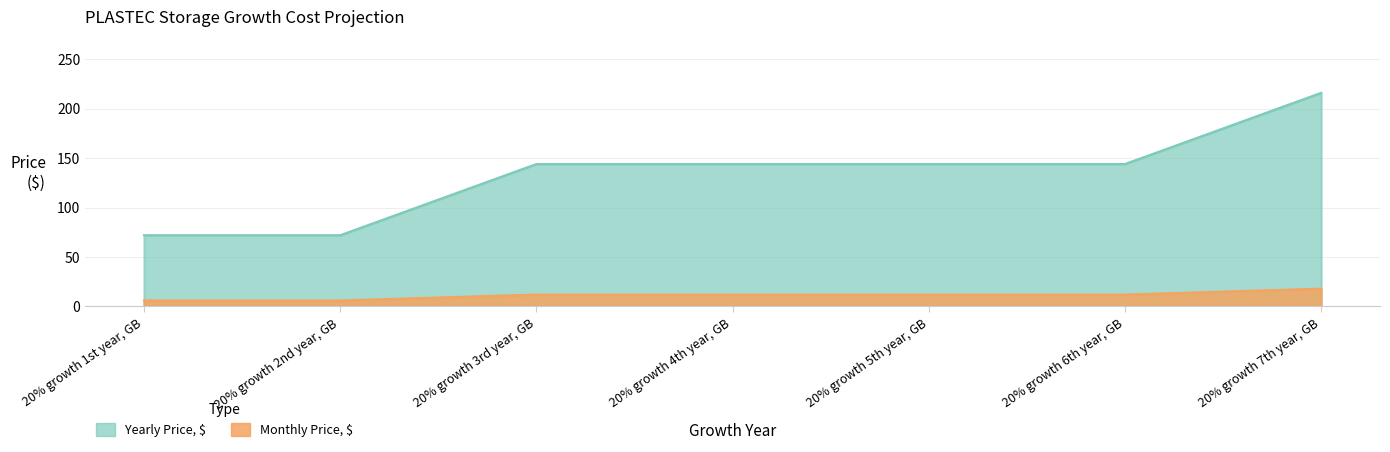

Which series changed the most between 20% growth 5th year, GB and 20% growth 6th year, GB?

Monthly Price, $